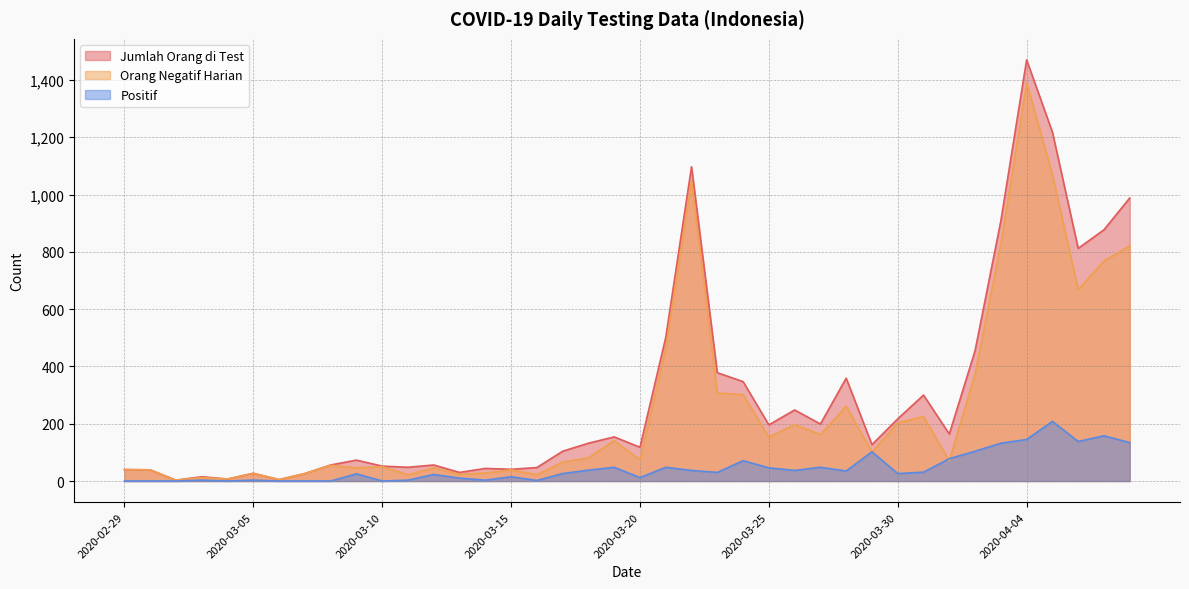

Rank the series by their maximum value, from lowest to highest.

Positif, Orang Negatif Harian, Jumlah Orang di Test